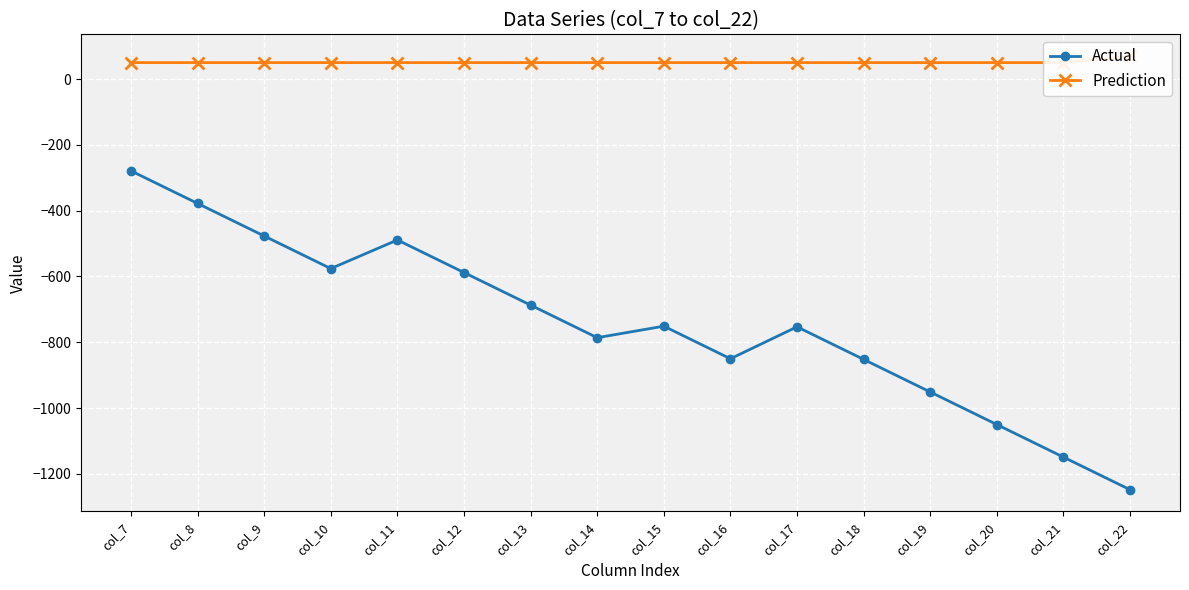

Reading left to right, extract all data points from this chart.

Actual: -279	-378	-477	-576	-489	-588	-687	-786	-751	-850	-753	-852	-951	-1050	-1149	-1248
Prediction: 50	50	50	50	50	50	50	50	50	50	50	50	50	50	50	70